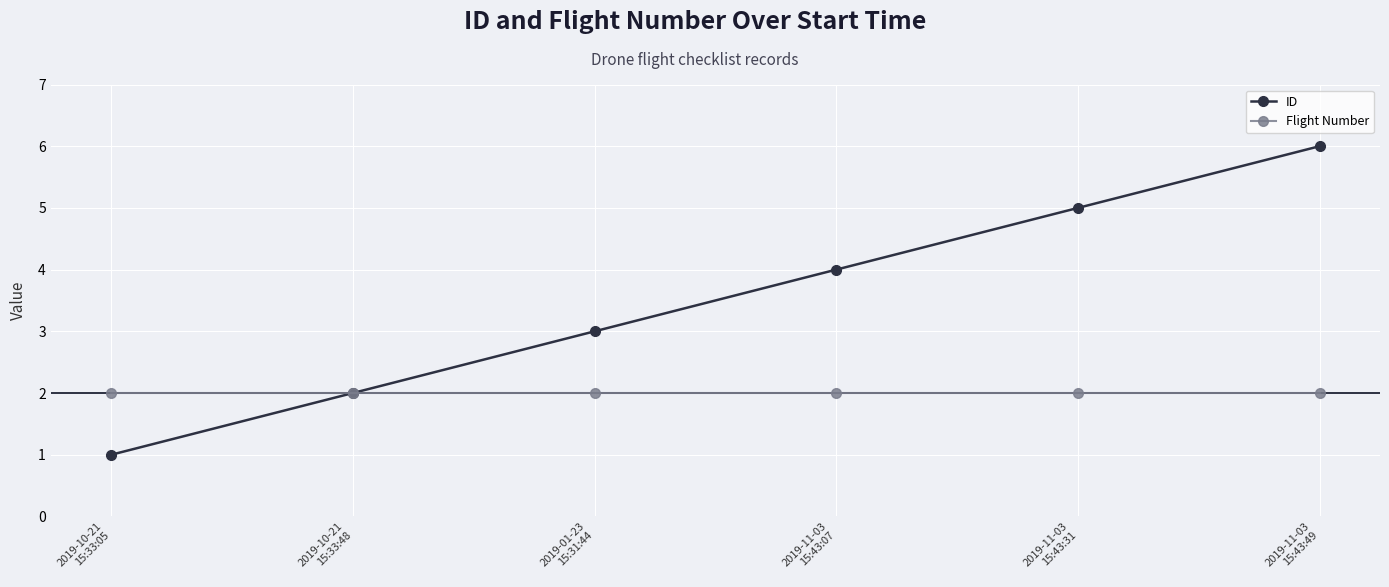

Which series has the widest spread of values?

ID